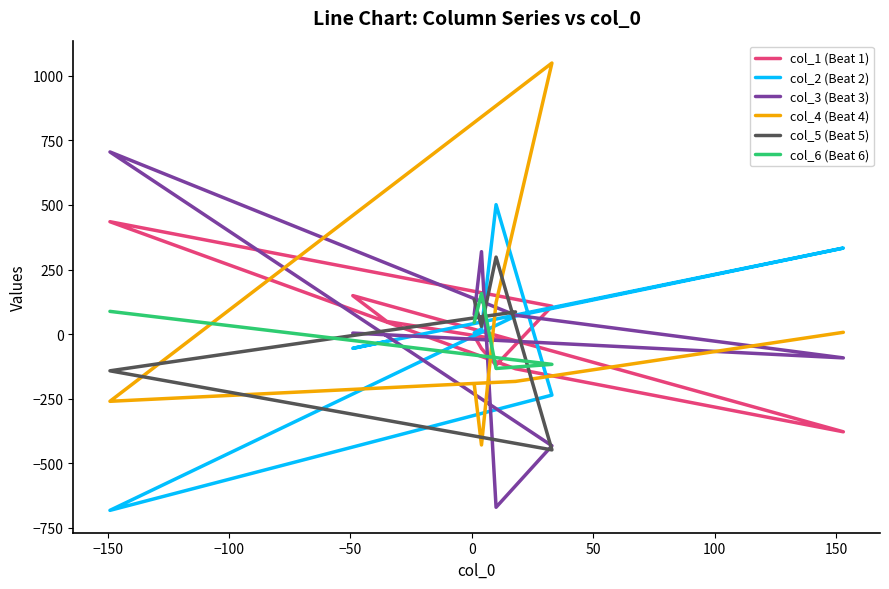

What is the total value across all series at 8?

21